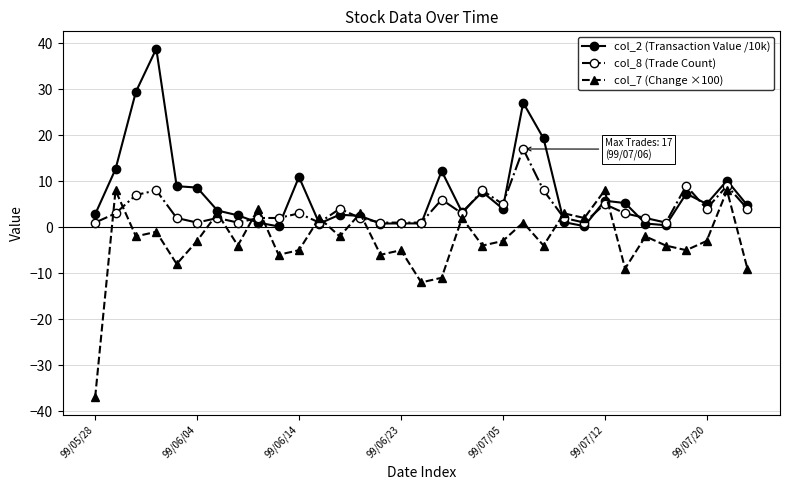

List the series in order of their peak value, highest first.

col_2 (Transaction Value /10k), col_8 (Trade Count), col_7 (Change ×100)